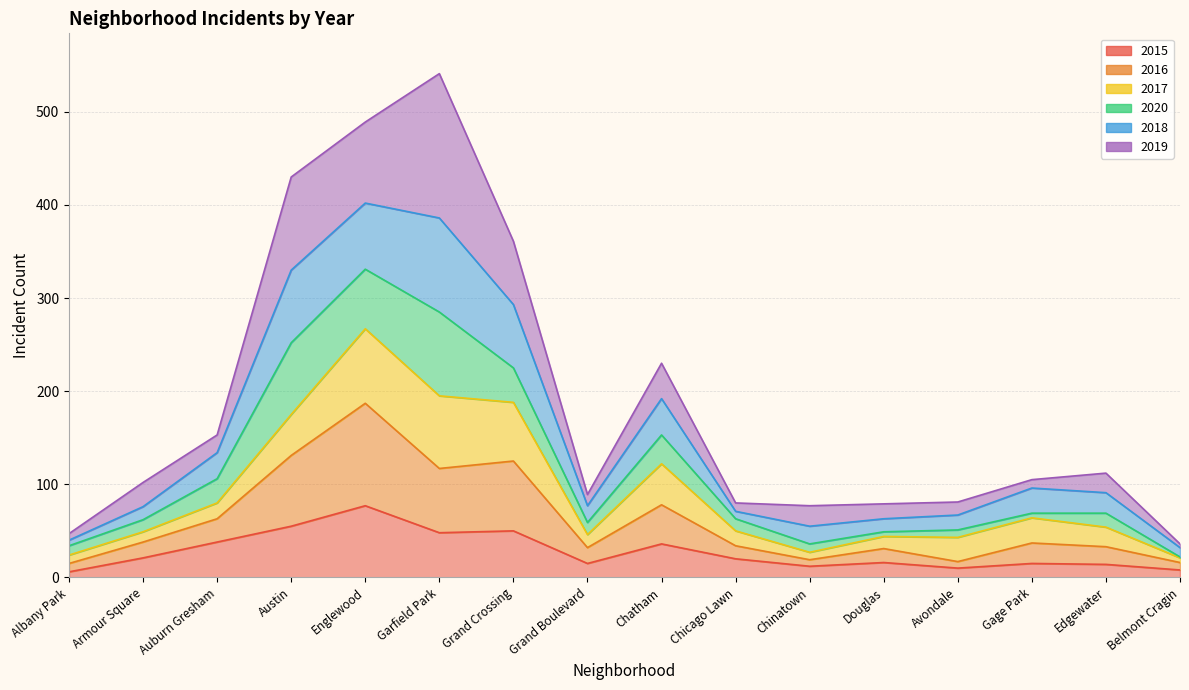

Does the chart have visible grid lines?

Yes